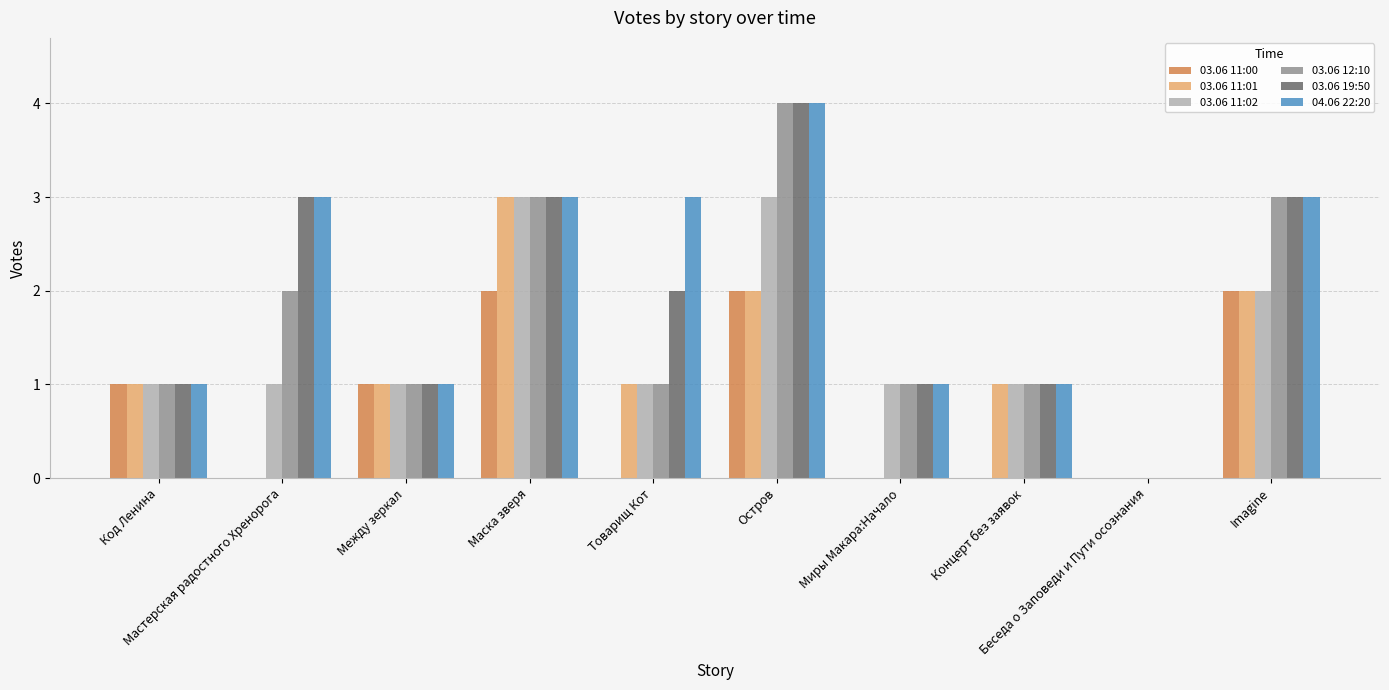

What is the greatest value displayed?

4